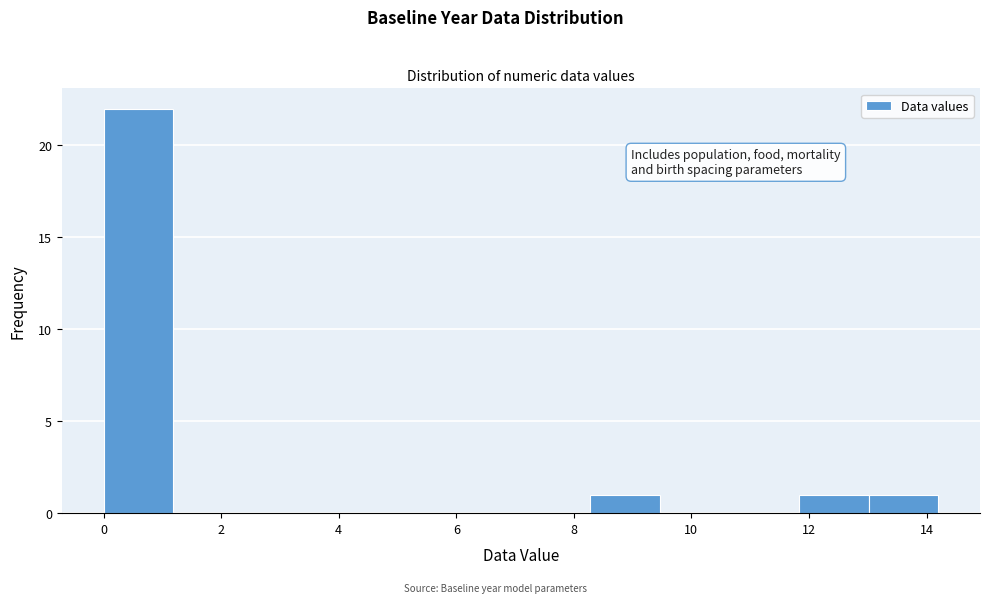

Reading left to right, list every bar in this chart as the range it spans on the x-axis followed by its height. Neither the bar edges nor the heights are printed on the chart, so give them approximately, as read against the axes.

0.0 to 1.2: 22
1.2 to 2.4: 0
2.4 to 3.6: 0
3.6 to 4.8: 0
4.8 to 6.0: 0
6.0 to 7.2: 0
7.2 to 8.2: 0
8.2 to 9.4: 1
9.4 to 10.6: 0
10.6 to 11.8: 0
11.8 to 13.0: 1
13.0 to 14.2: 1